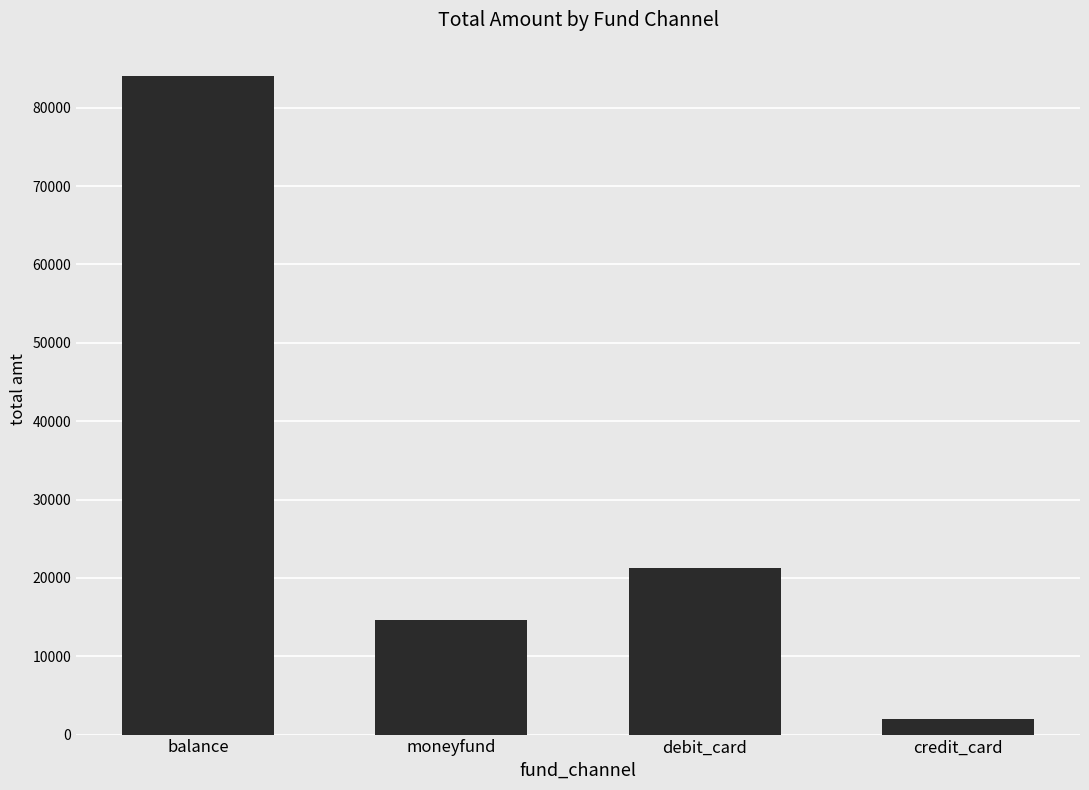

List the labels in order of value, largest first.

balance, debit_card, moneyfund, credit_card